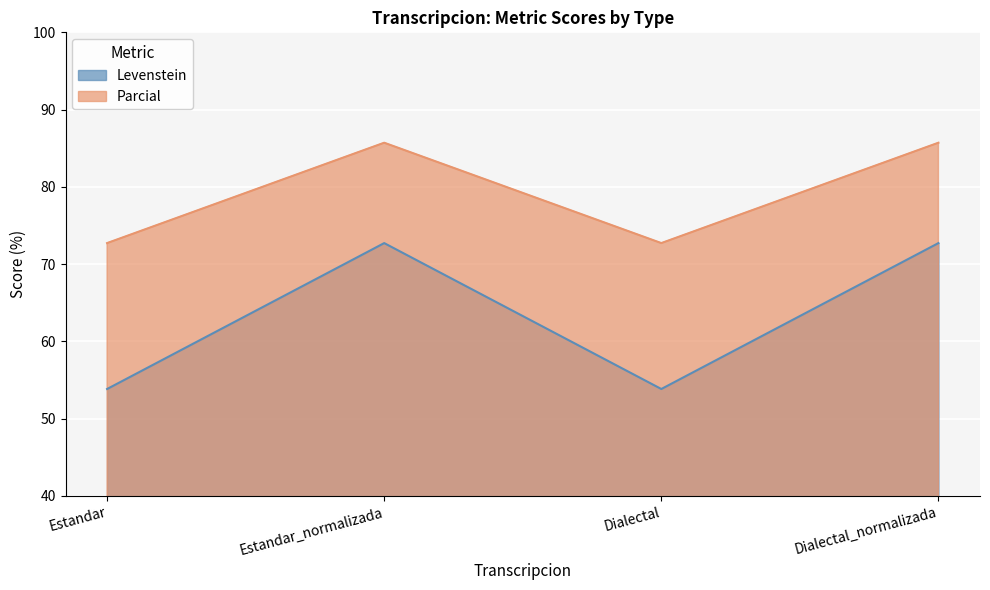

At which category does Parcial reach its first local valley?

Dialectal